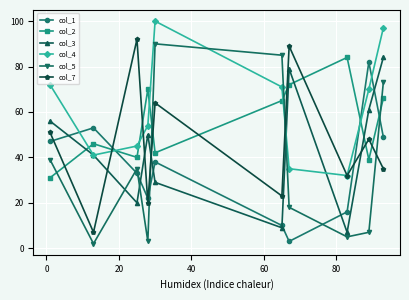

True or false: col_3 has more than 2 interior local peaks.

False